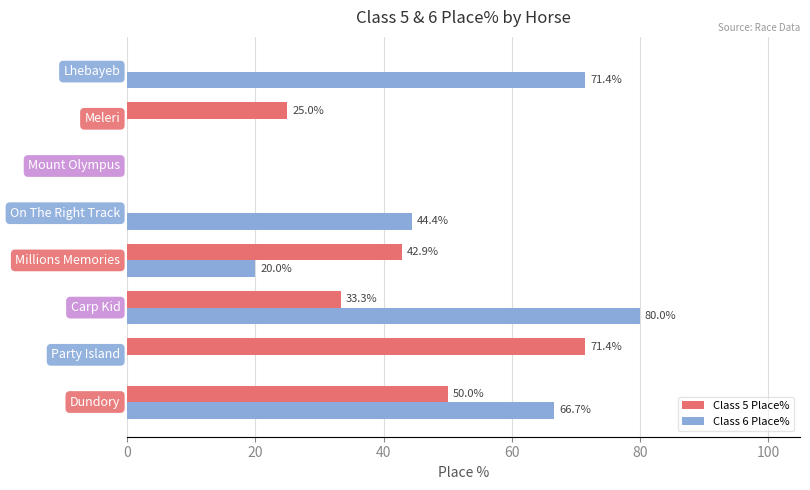

Which series has the largest total across all categories?

Class 6 Place%